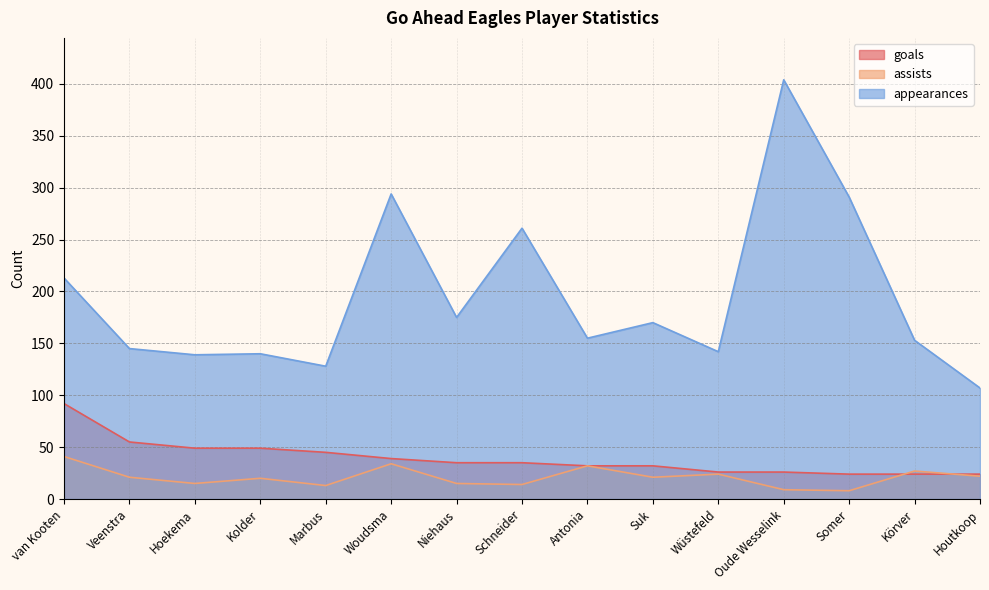

Which series has the widest spread of values?

appearances